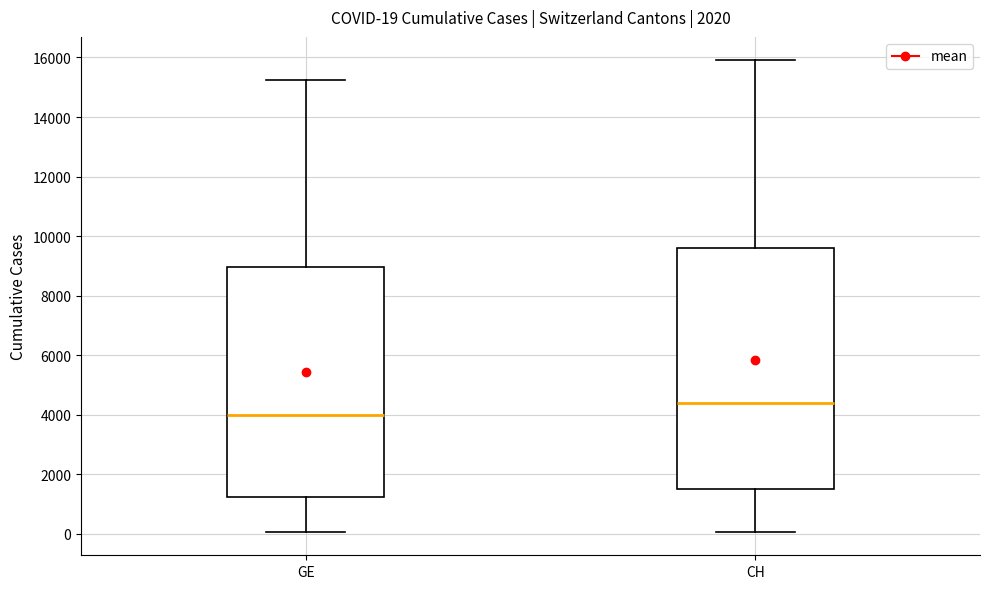

Which box has the highest median line?

CH